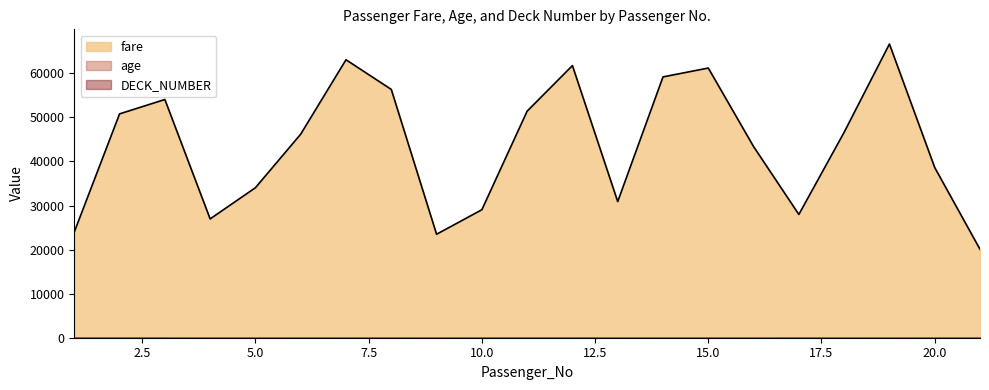

What is the maximum value for age?

58